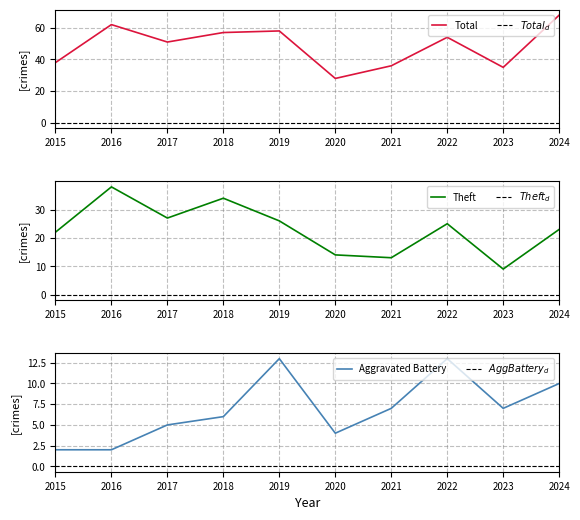

Is it true that Total equals 58 at 2019?

True